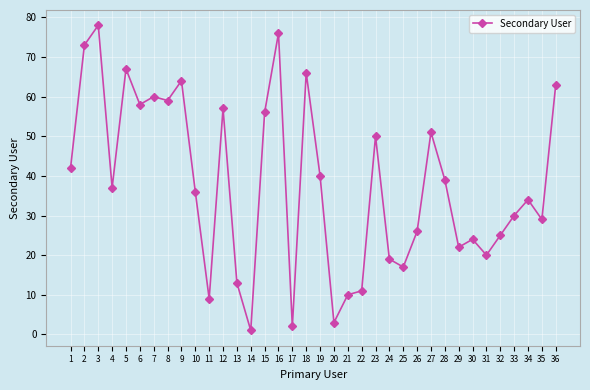

The chart shows a value of 21 at 13. True or false?

False